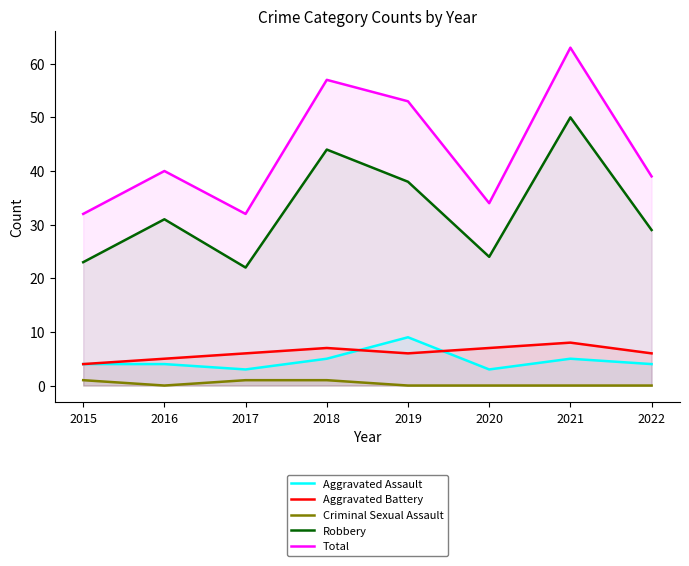

How many lines are shown in the chart?

5